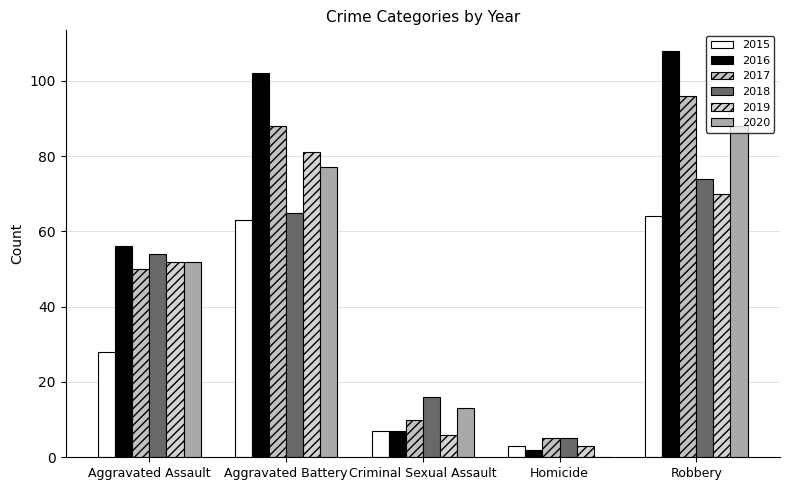

At which label does 2018 first exceed 54?

Aggravated Battery